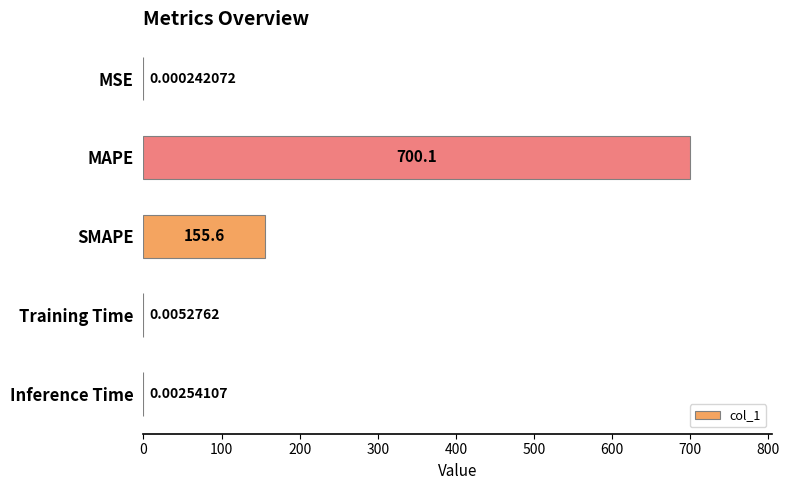

Are the bars horizontal?

Yes